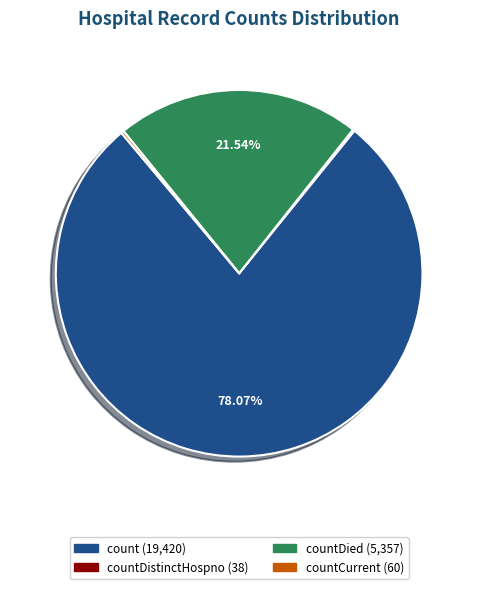

Is there a majority slice in this chart?

Yes